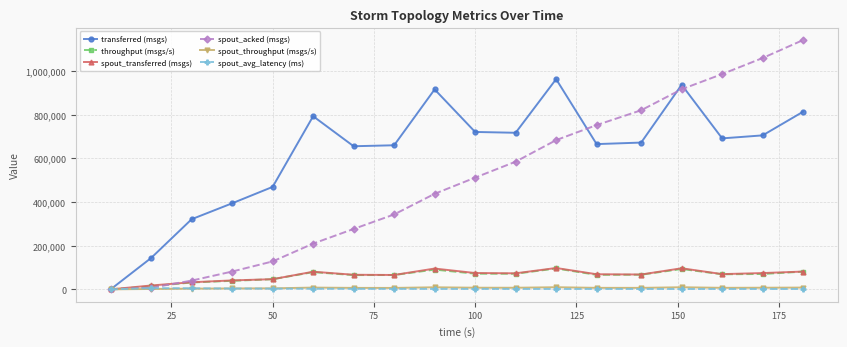

Which series has the largest range (max minus min)?

spout_acked (msgs)